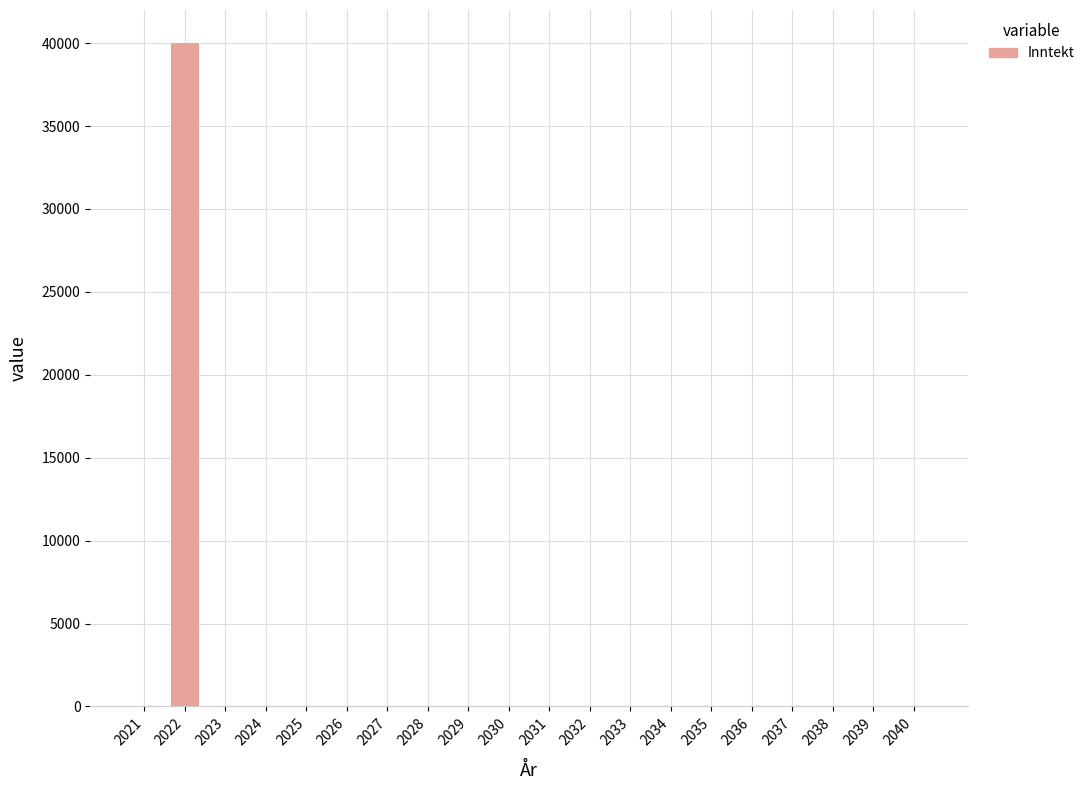

How many values exceed 0?

1